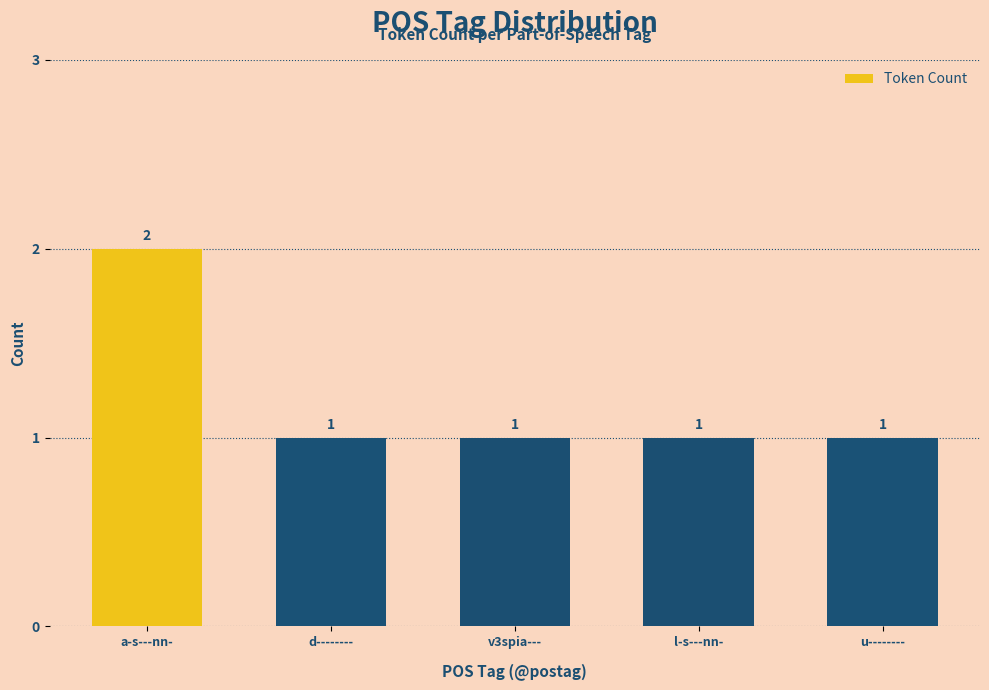

Reading right to left, list all the values displayed in this chart.

u--------=1	l-s---nn-=1	v3spia---=1	d--------=1	a-s---nn-=2